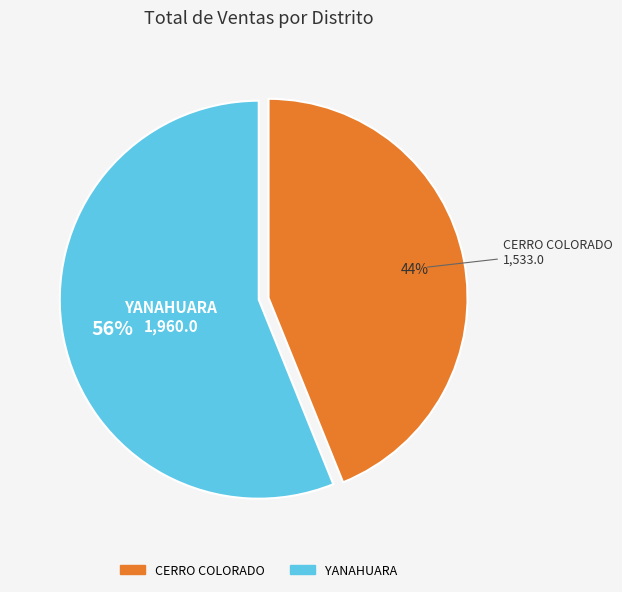

To the nearest percent, what is the average slice percentage?

50%